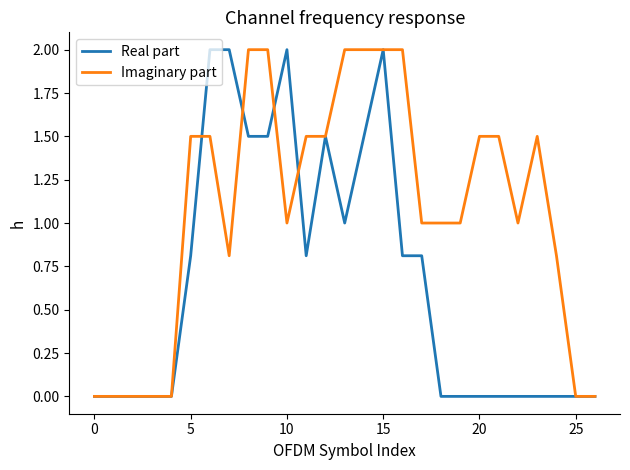

Which series has the largest total across all categories?

Imaginary part